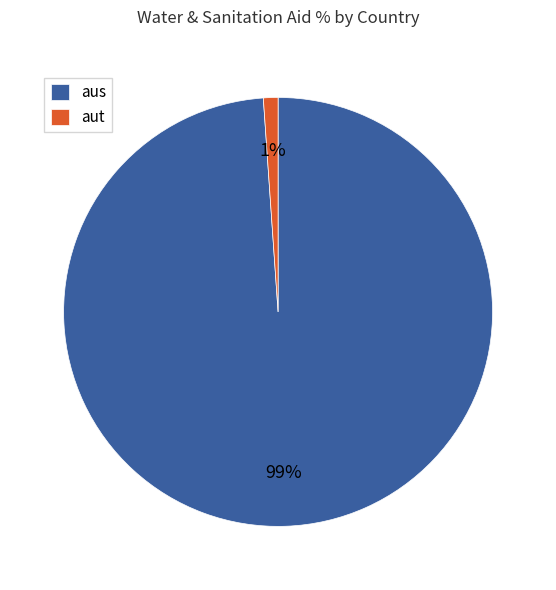

Is there any slice that represents more than half of the pie?

Yes